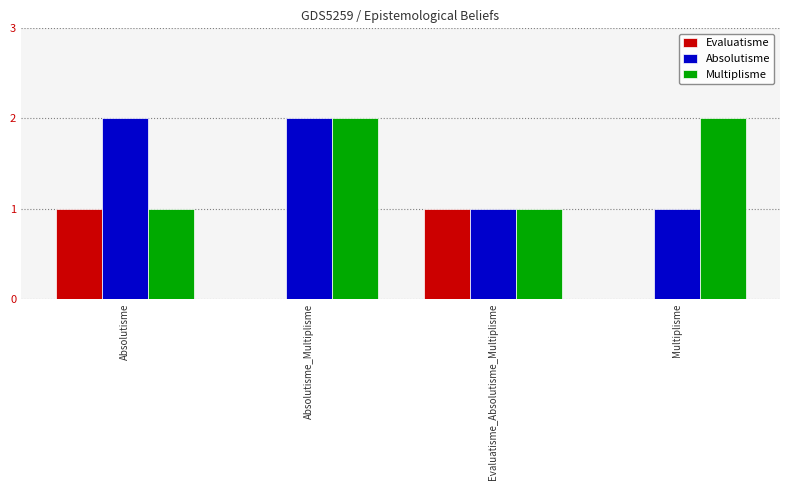

Reading left to right, what are all the values shown in this chart?

Evaluatisme: Absolutisme=1	Absolutisme_Multiplisme=0	Evaluatisme_Absolutisme_Multiplisme=1	Multiplisme=0
Absolutisme: Absolutisme=2	Absolutisme_Multiplisme=2	Evaluatisme_Absolutisme_Multiplisme=1	Multiplisme=1
Multiplisme: Absolutisme=1	Absolutisme_Multiplisme=2	Evaluatisme_Absolutisme_Multiplisme=1	Multiplisme=2